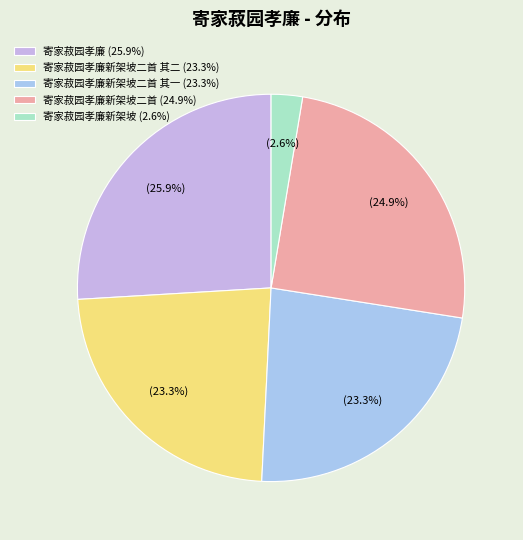

Does any single category account for the majority?

No